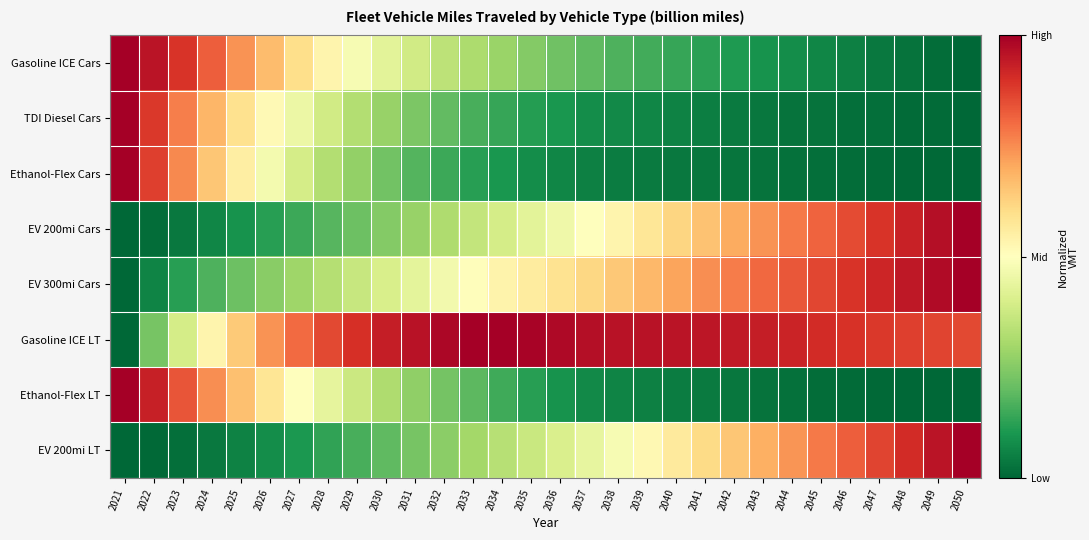

Count the number of categories in the chart.

30